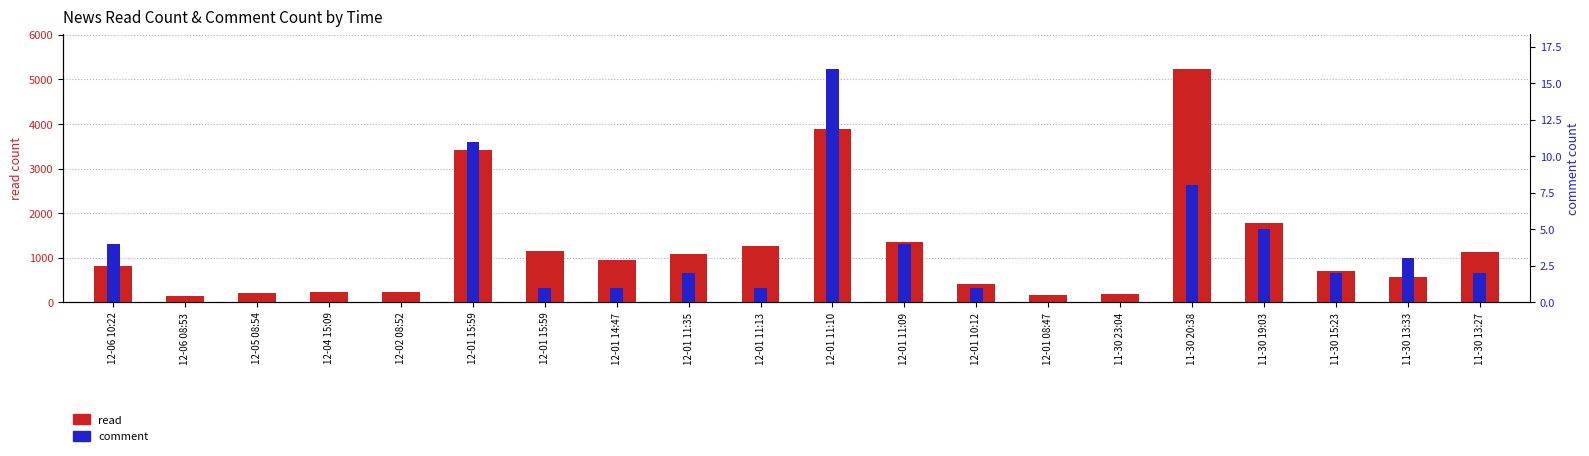

How many data points in read are above 949?

9